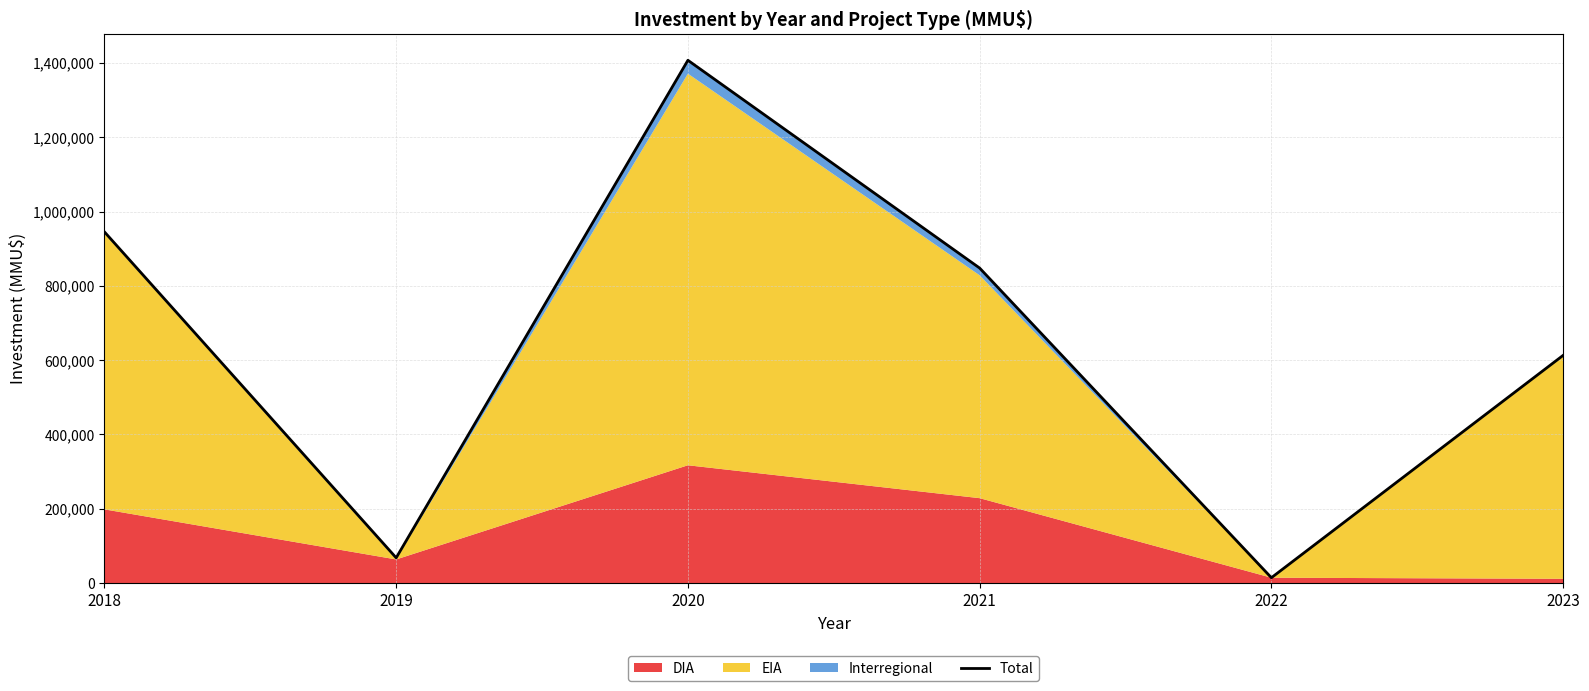

Is it true that the value at 2019 is 68000?

True